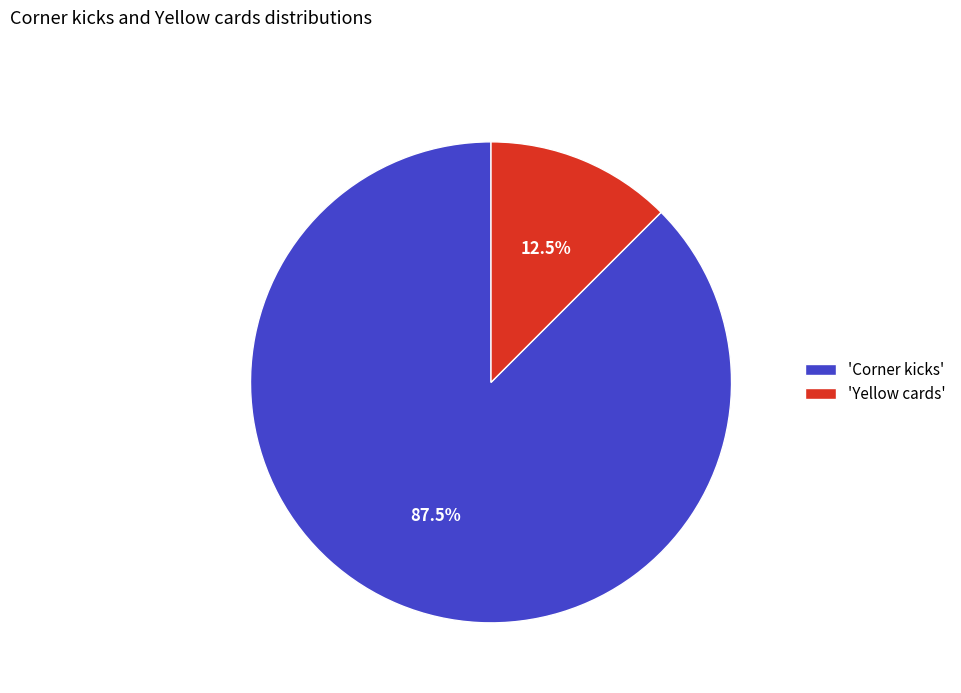

Approximately how many times larger is the value at 'Corner kicks' compared to 'Yellow cards'?

7.0